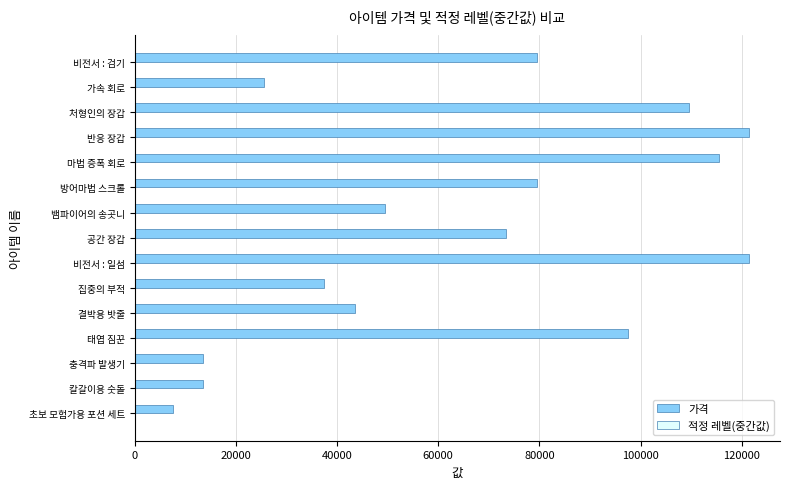

The value of 가격 at 비전서 : 일섬 is 175390. True or false?

False